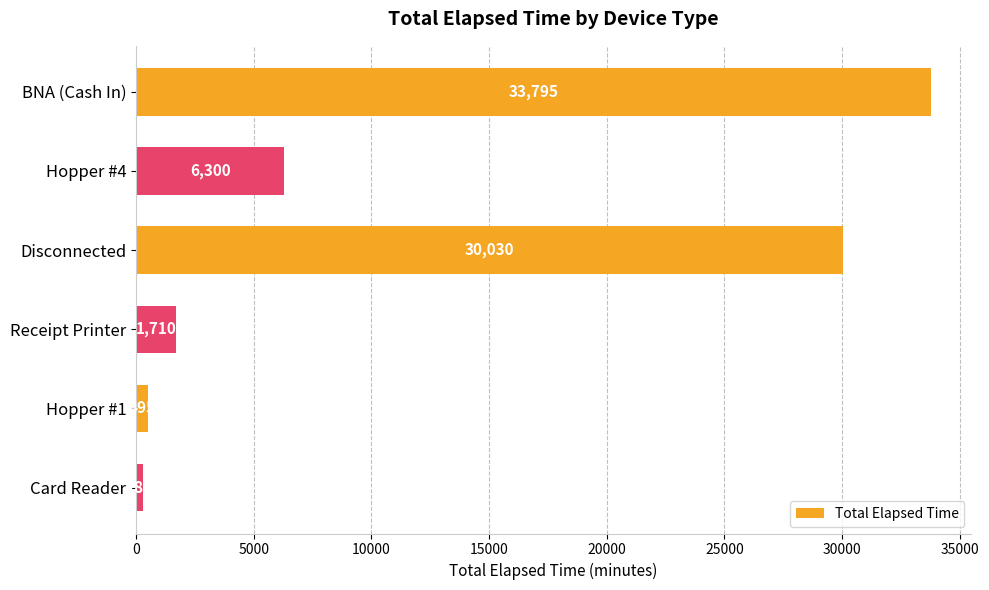

Where is the data nearest to the value 17040?

Hopper #4